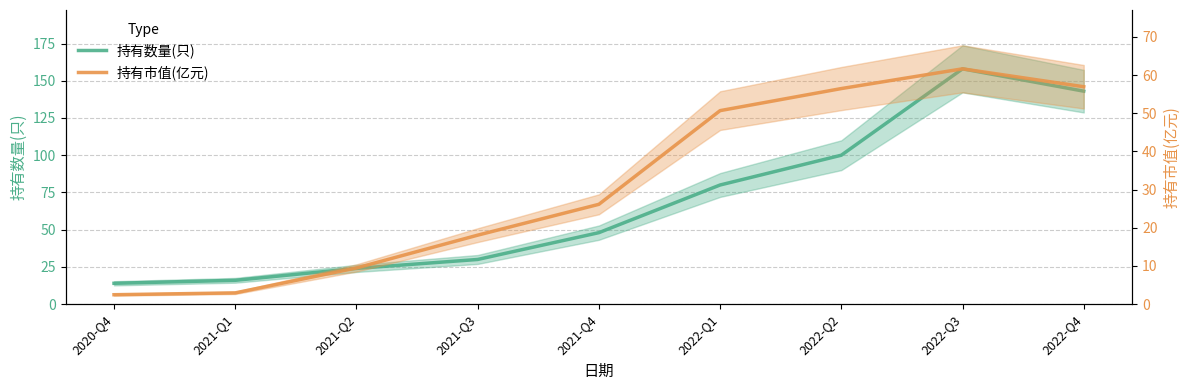

How many interior local peaks does the 持有市值(亿元) series have?

1